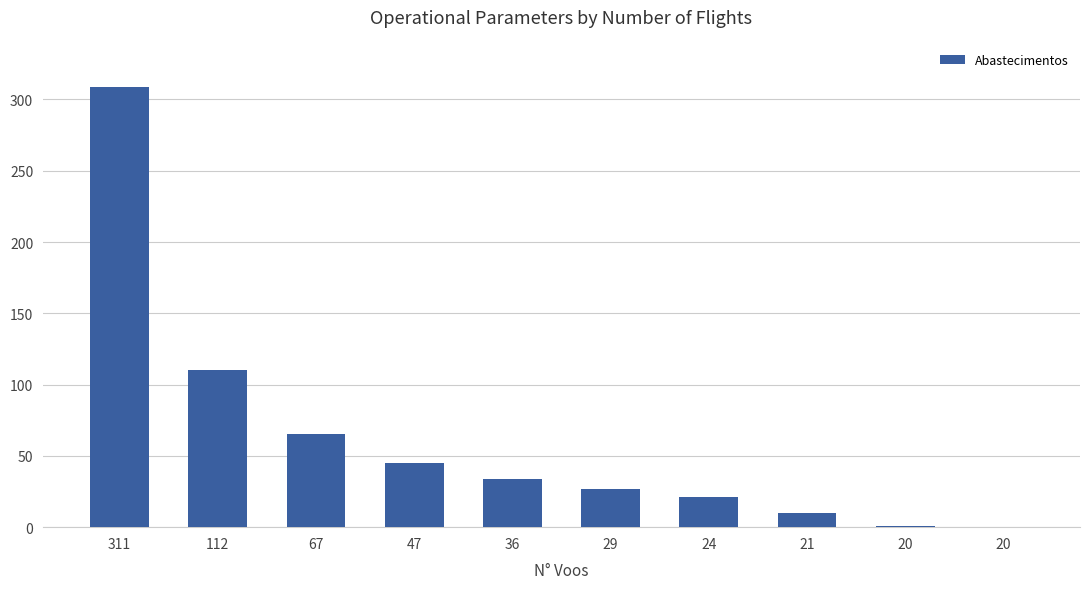

What is the difference between the second highest and second lowest values?

109